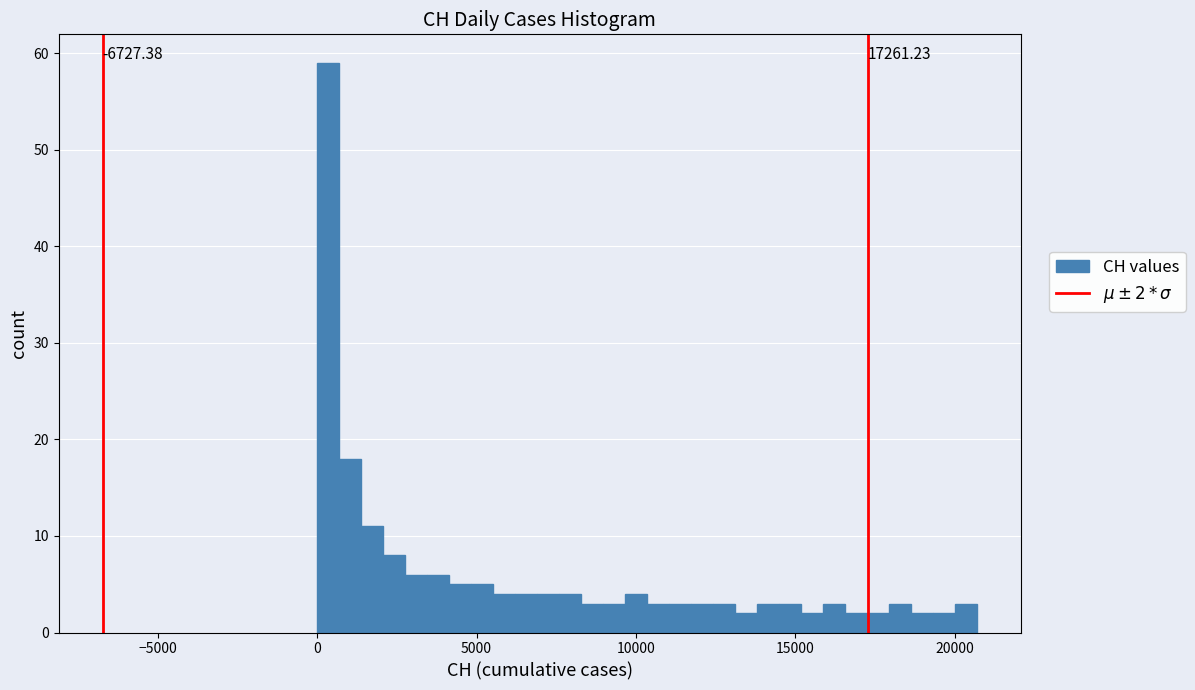

Around what value on the x-axis is the tallest bar? Give the approximate position of its centre, as read against the axis.

500